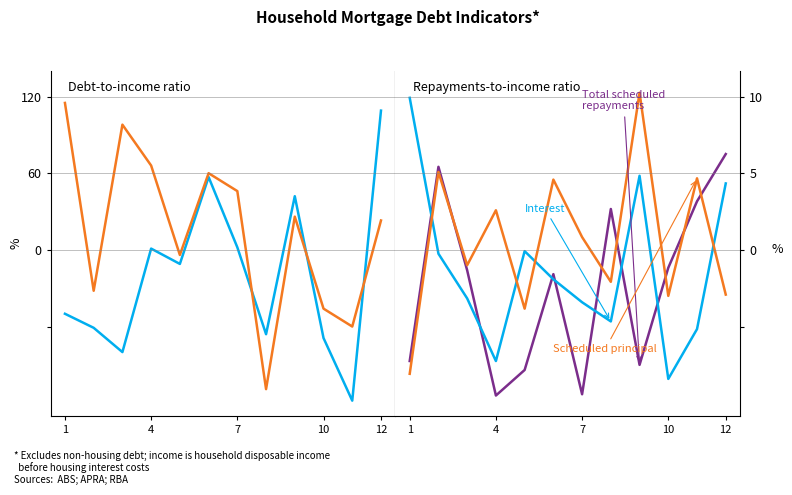

Which series changed the most between 5 and 6?

Total scheduled
repayments